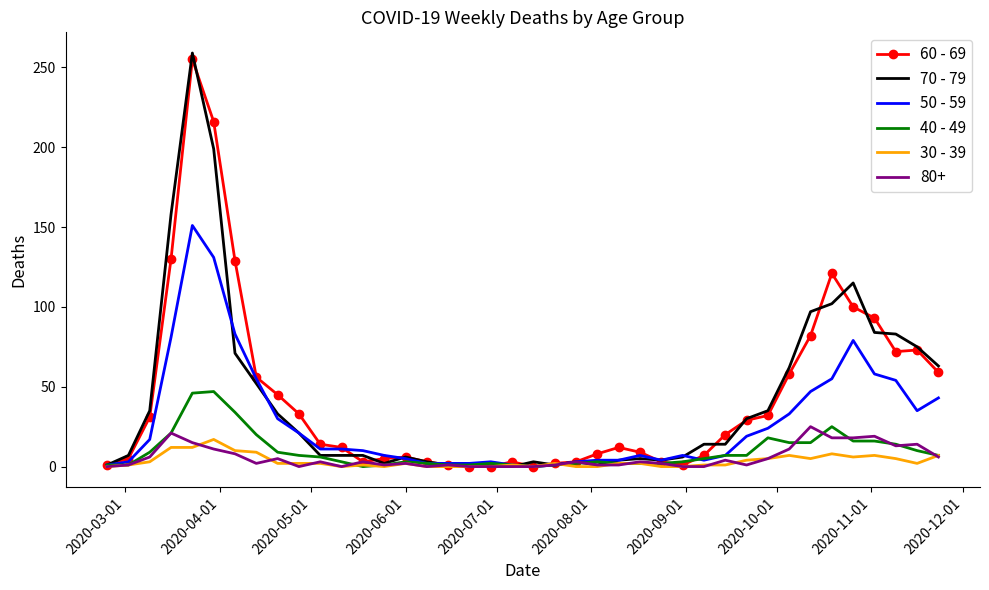

What is the sum of all 70 - 79 values?

1671